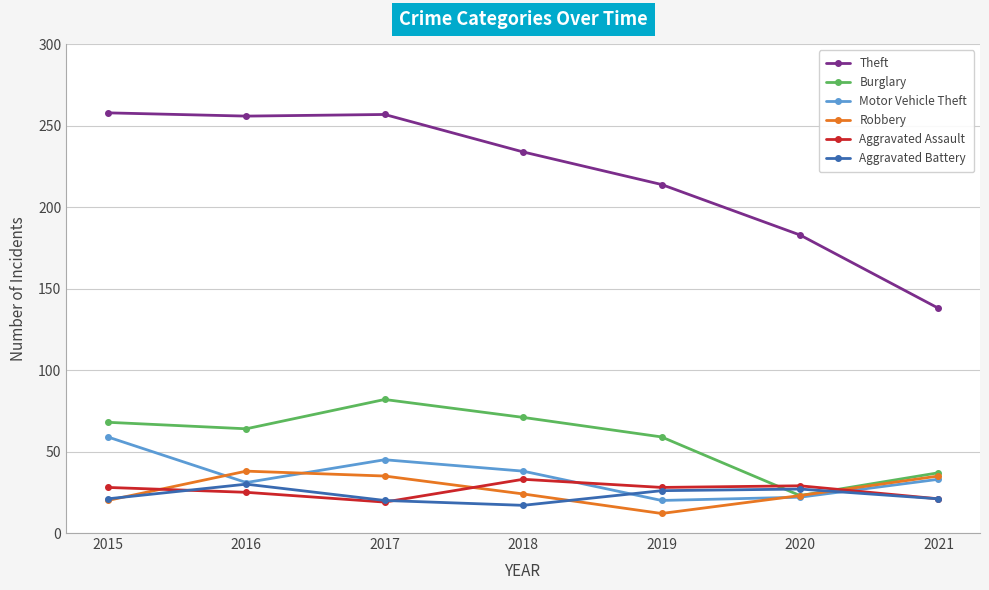

True or false: Aggravated Assault and Theft intersect in this chart.

False